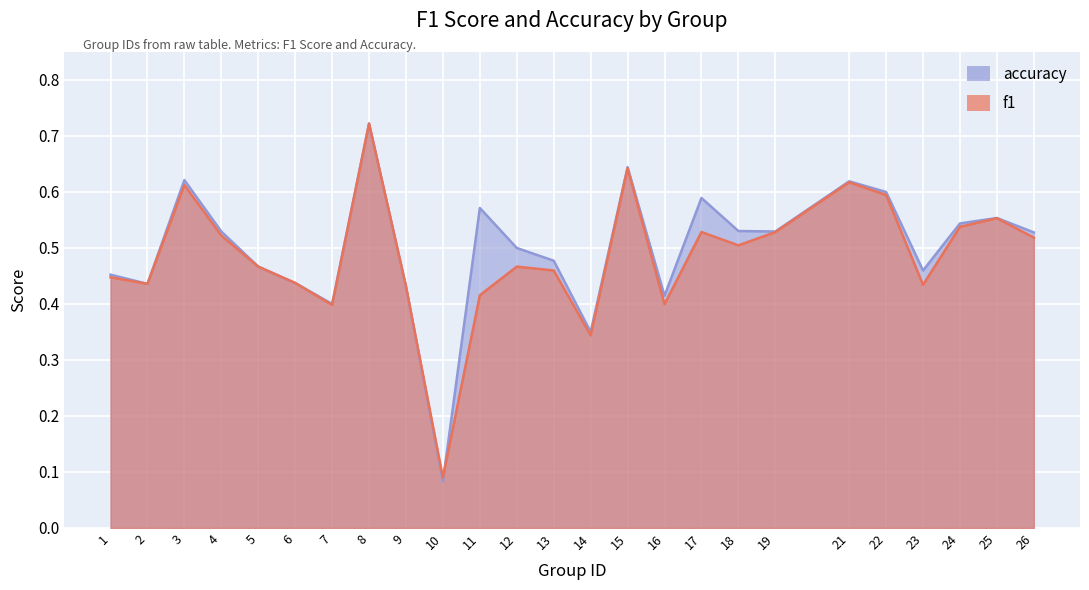

What is the value of the f1 point at the 15th from the left?

0.6